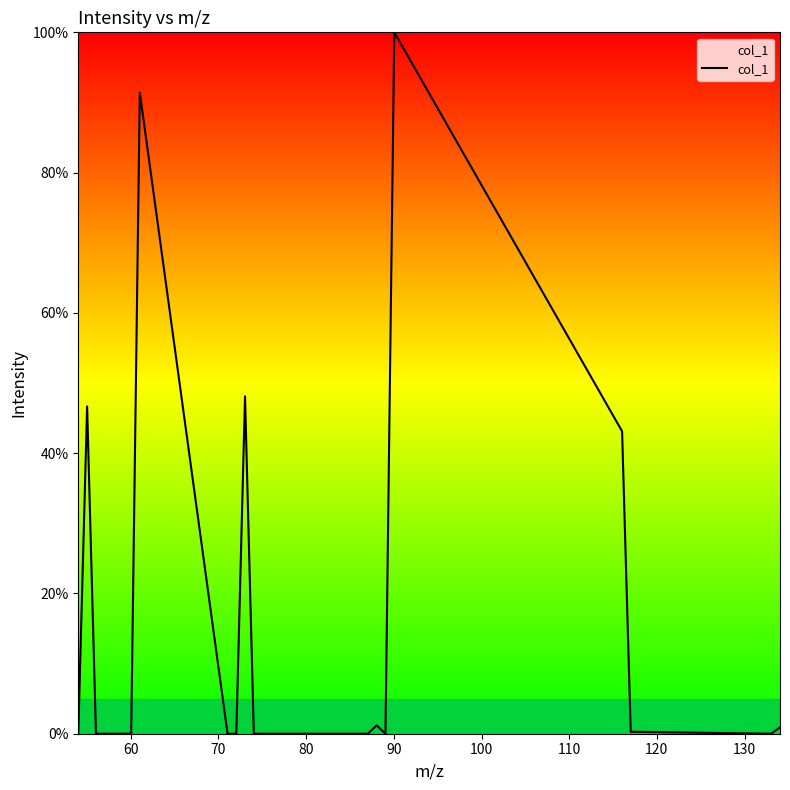

What is the difference between the maximum and minimum values?

100.0